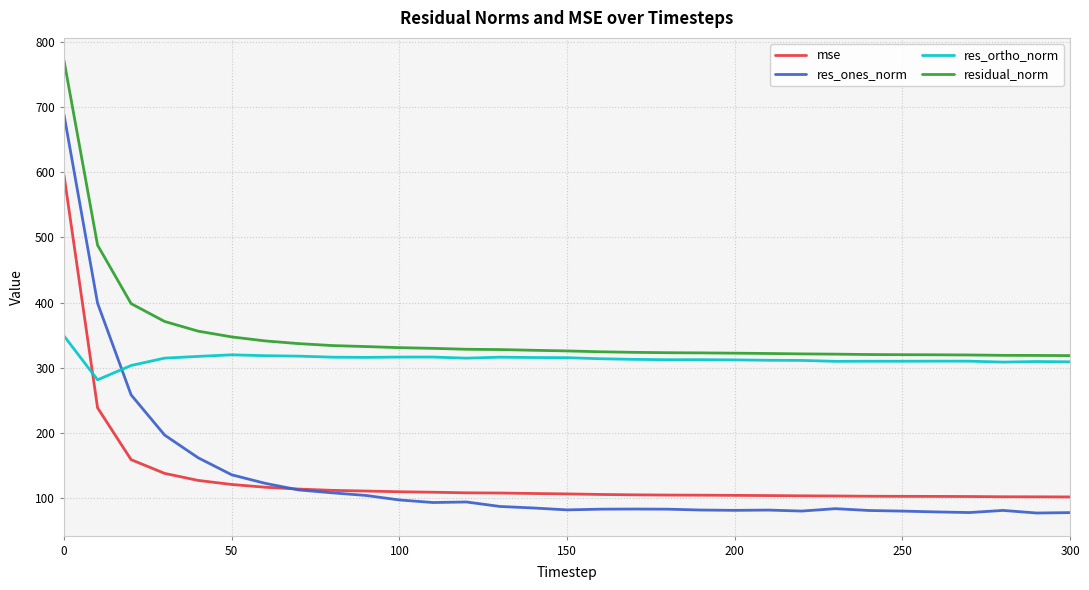

Rank the series by their maximum value, from lowest to highest.

res_ortho_norm, mse, res_ones_norm, residual_norm